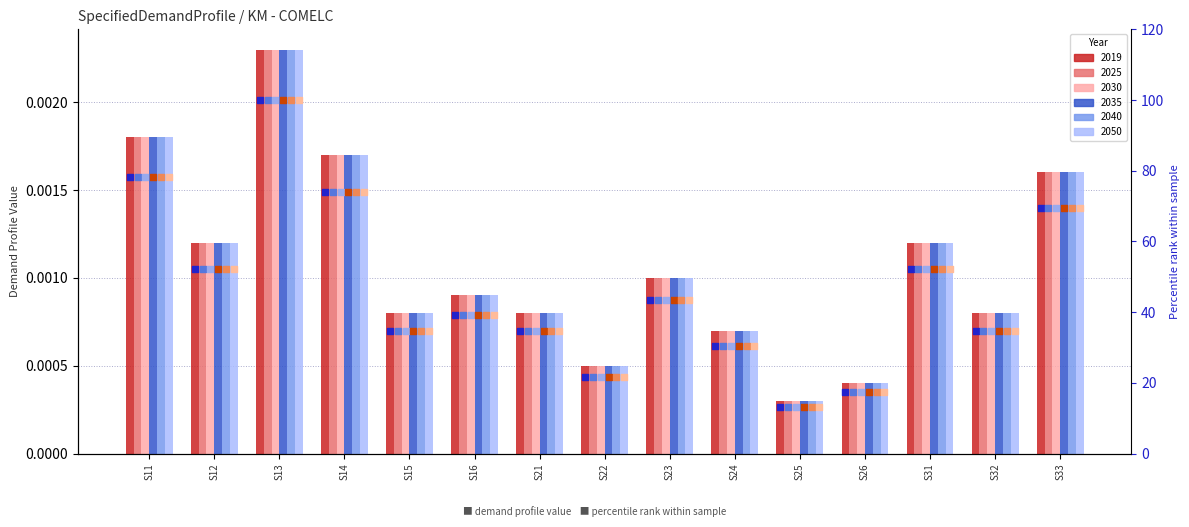

At which category is the sum across all series the highest?

S13